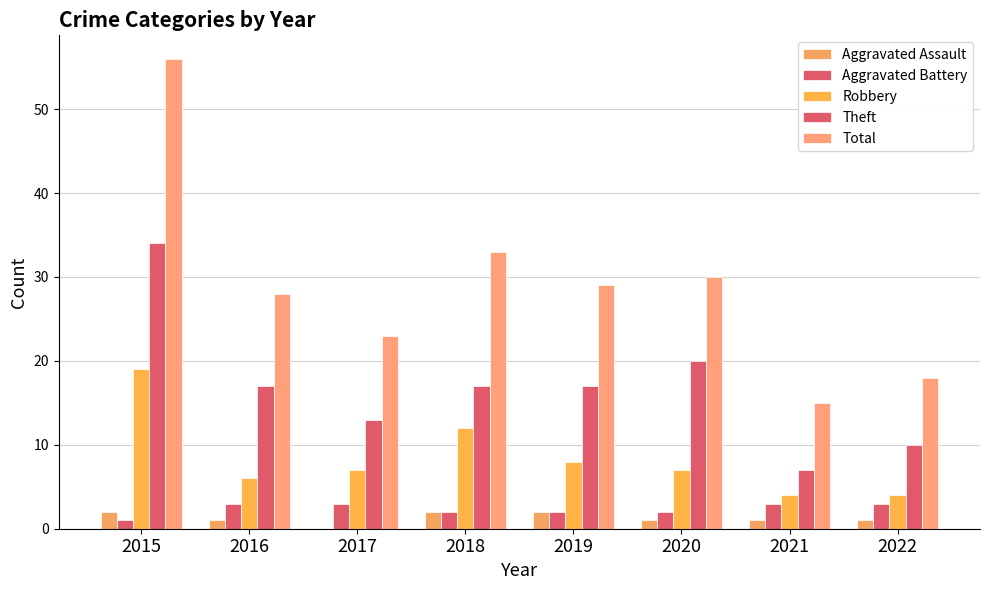

What is the highest value of the Aggravated Assault series?

2